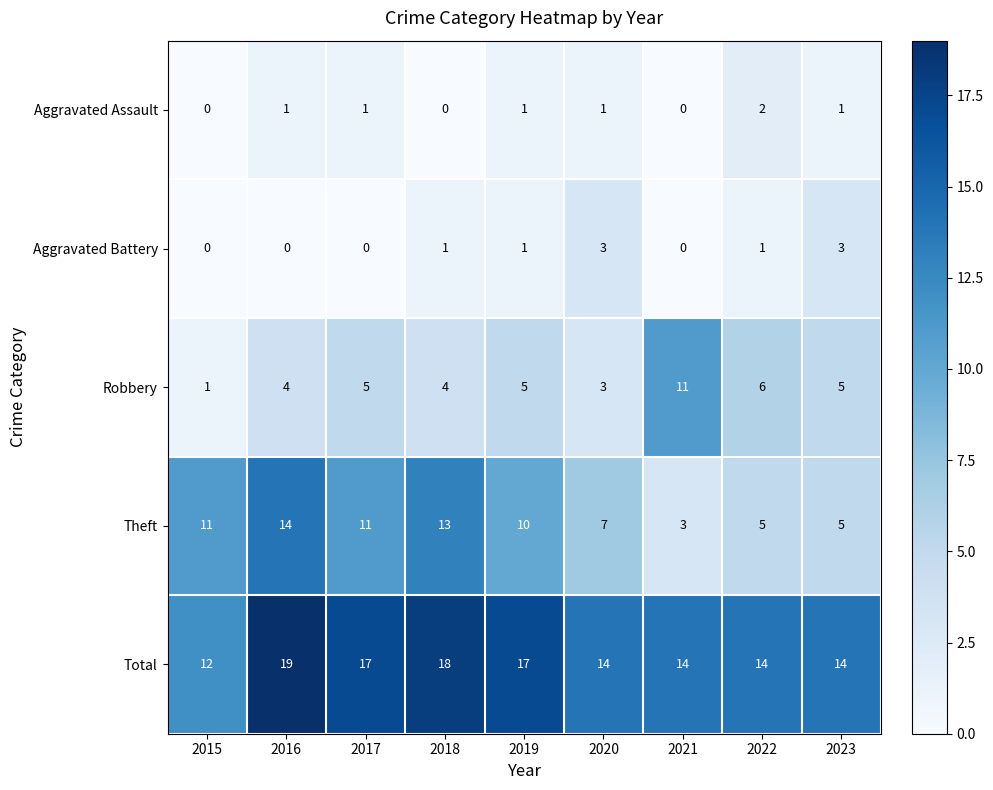

At which label is Robbery closest to 6?

2022